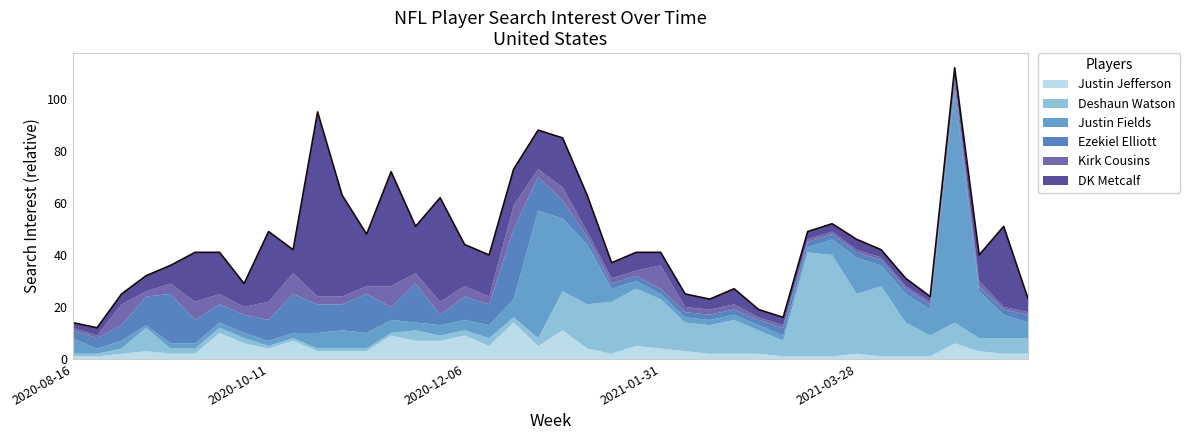

Read the DK Metcalf value at 2020-11-15, to the nearest 5.

45